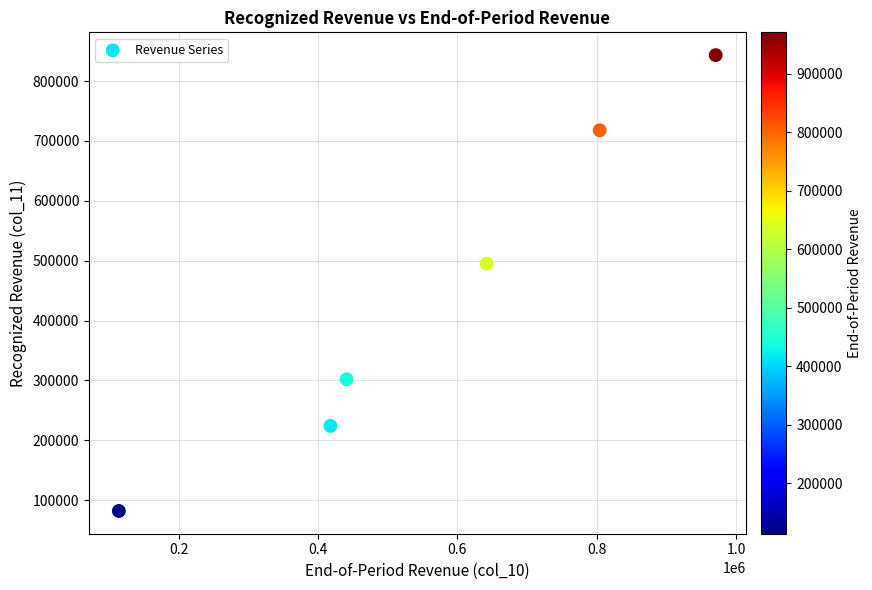

What Y value in the scatter plot is closest to 462651?

494986